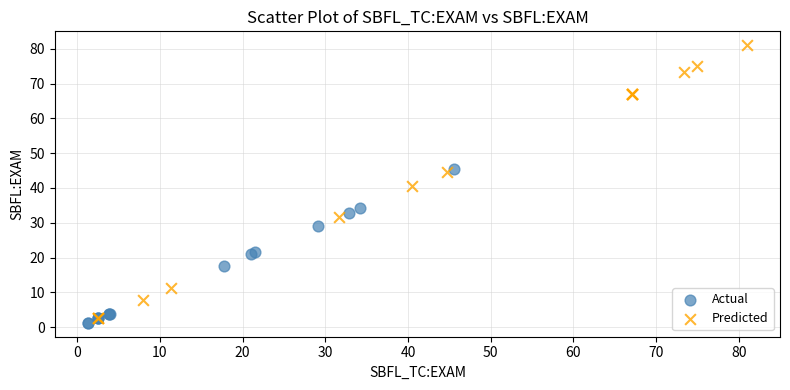

Which series reaches the minimum Y coordinate?

Actual